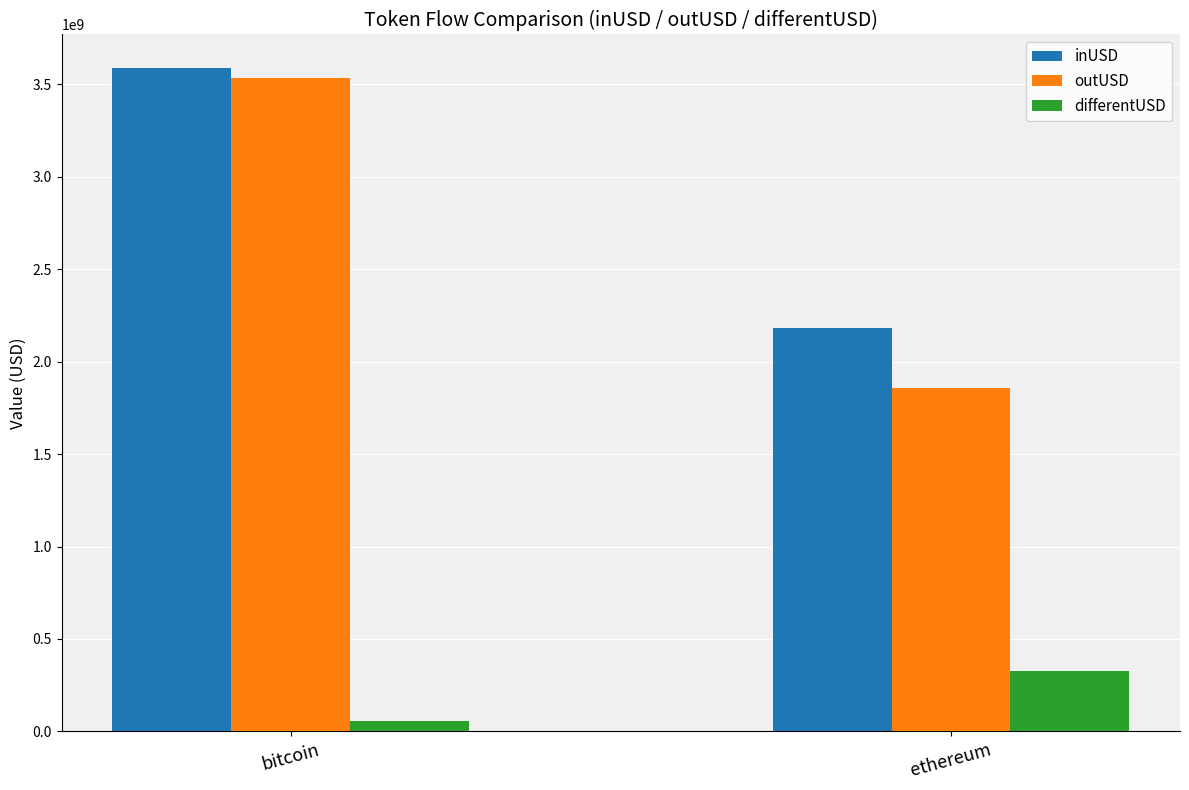

True or false: differentUSD has a value of 54465252.9 at bitcoin.

True